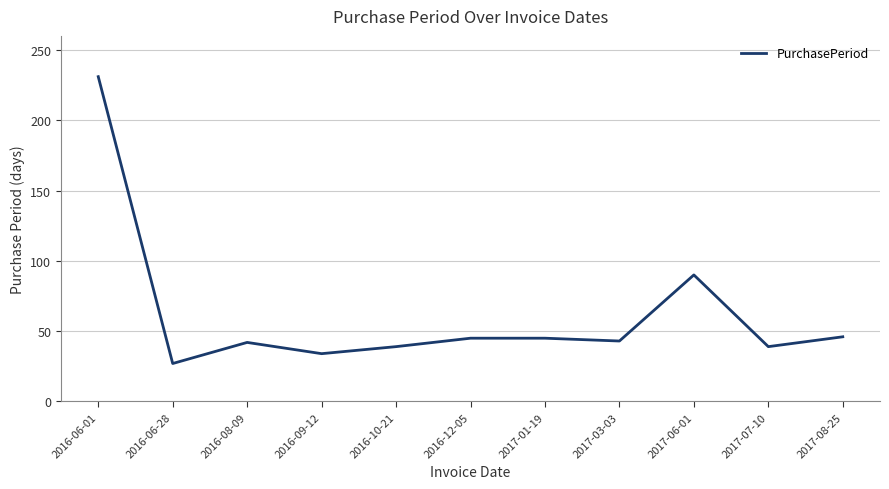

What position from the left is 2017-01-19?

7